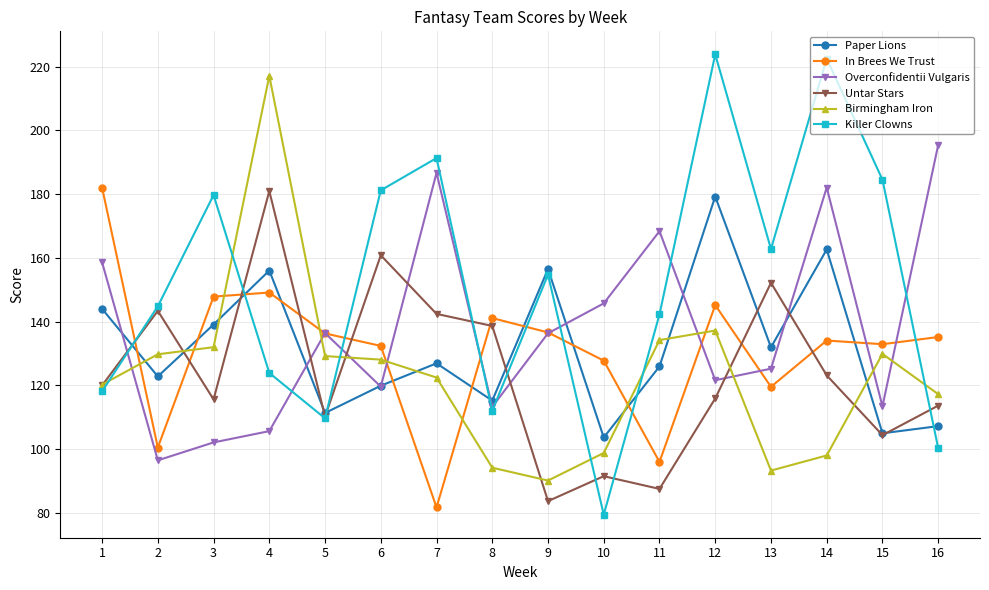

Is it true that In Brees We Trust equals 132.9 at 15?

True